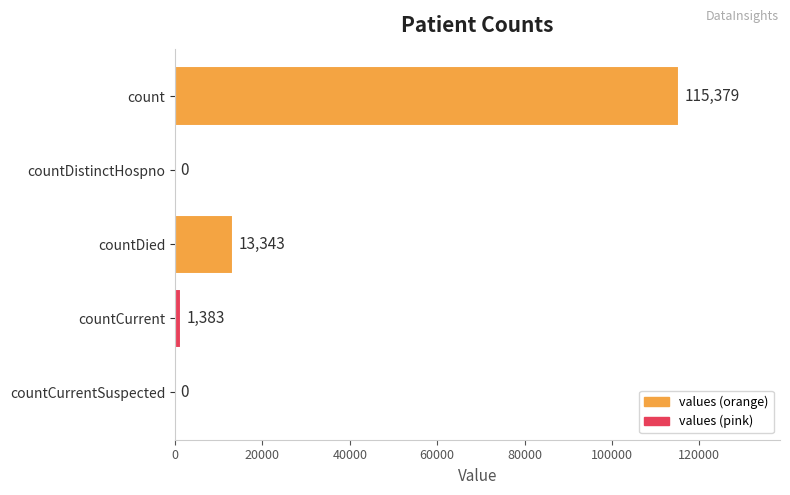

What is the change in value from countCurrent to countCurrentSuspected?

-1383